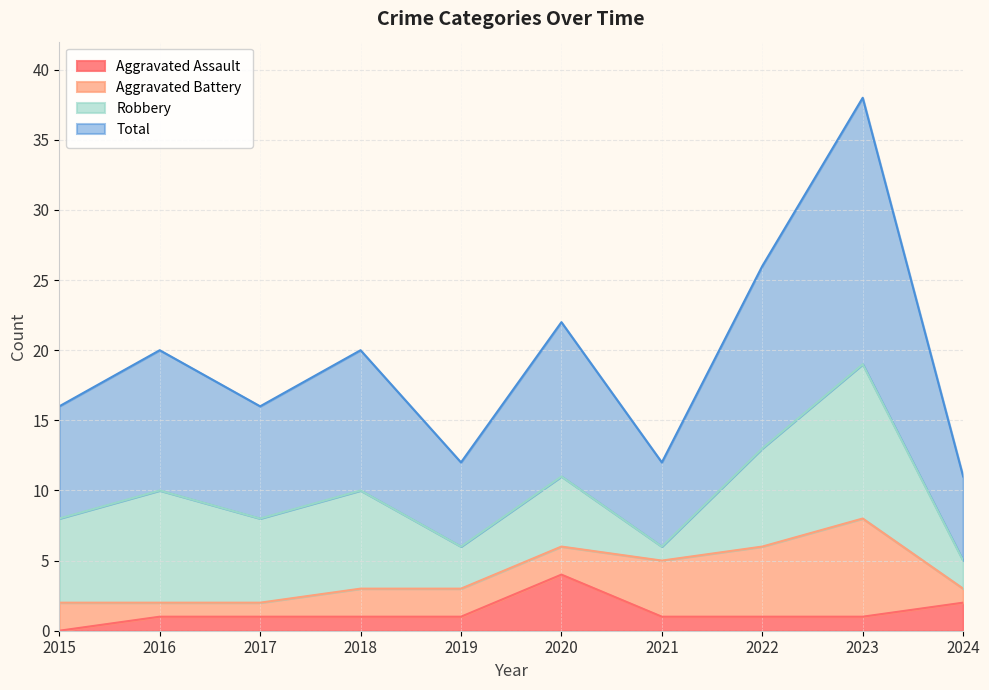

True or false: Aggravated Assault and Total cross at least once.

False